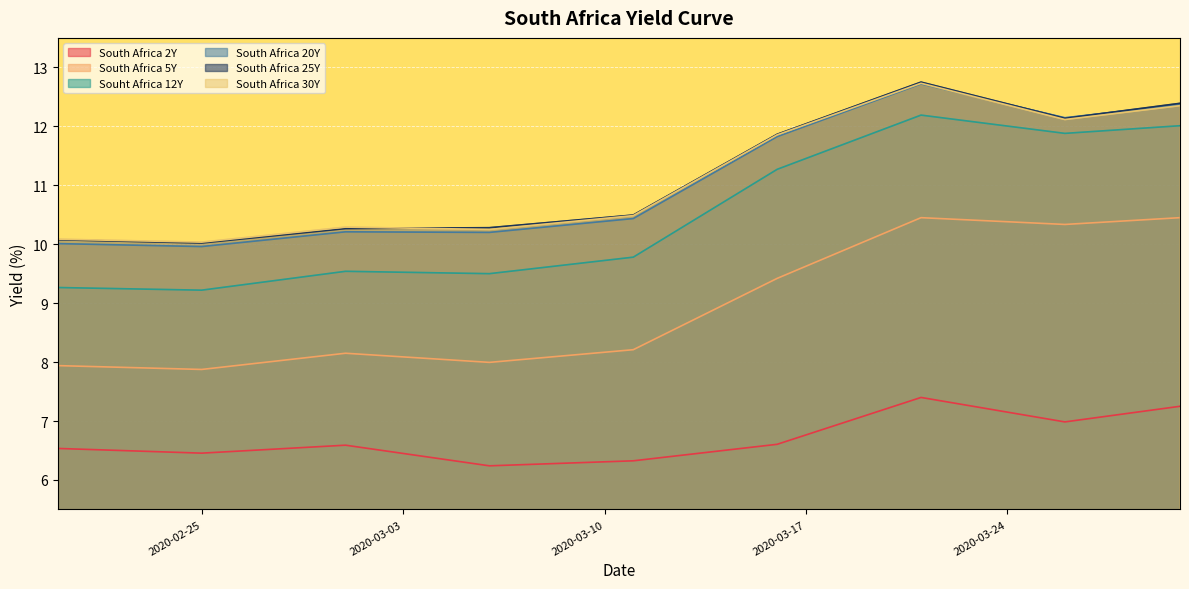

At how many categories does at least one series exceed 11?

4